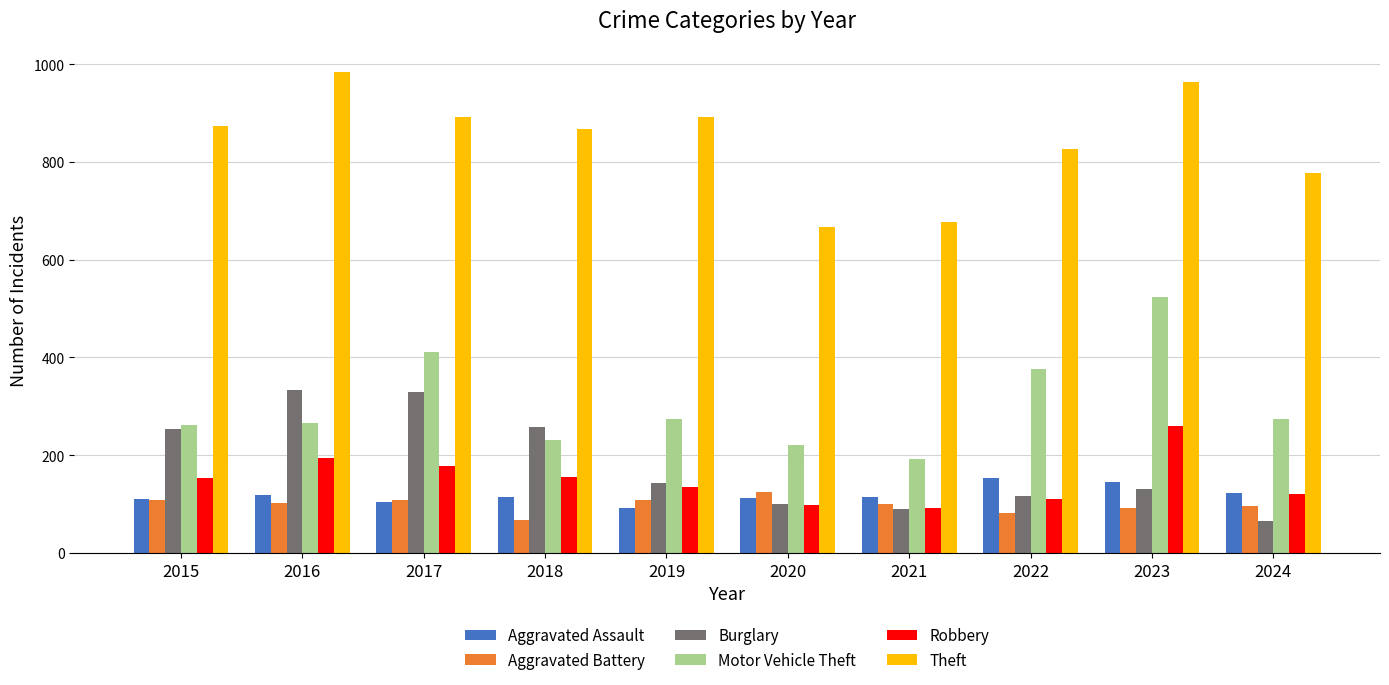

How many bars are there in total?

60